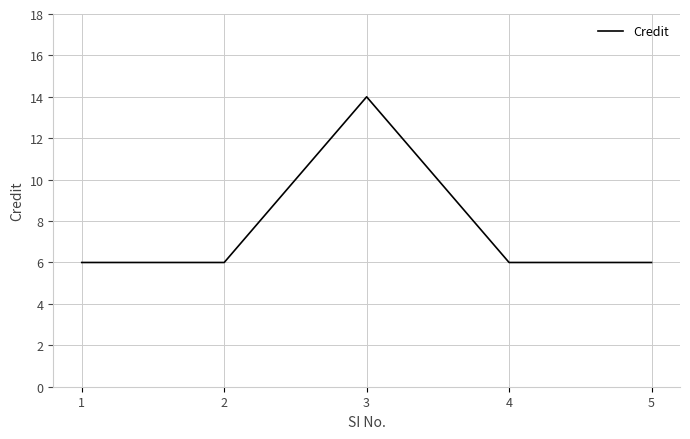

What is the ratio of the value at 5 to the value at 4?

1.0